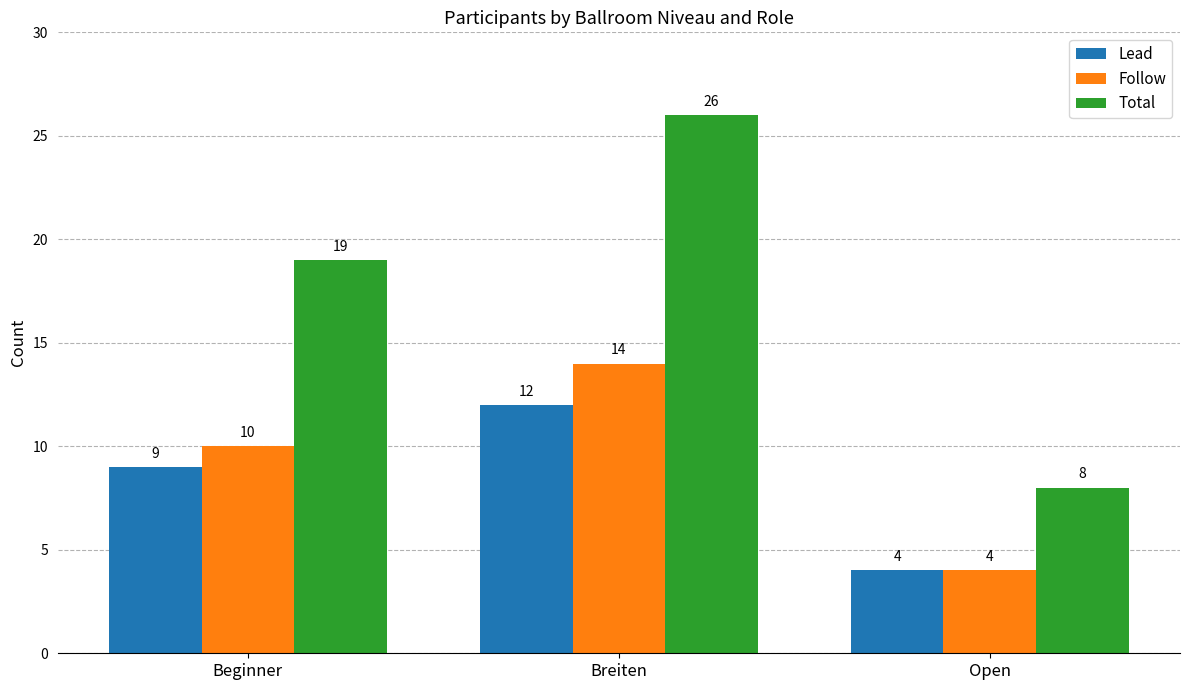

Which series has the largest range (max minus min)?

Total